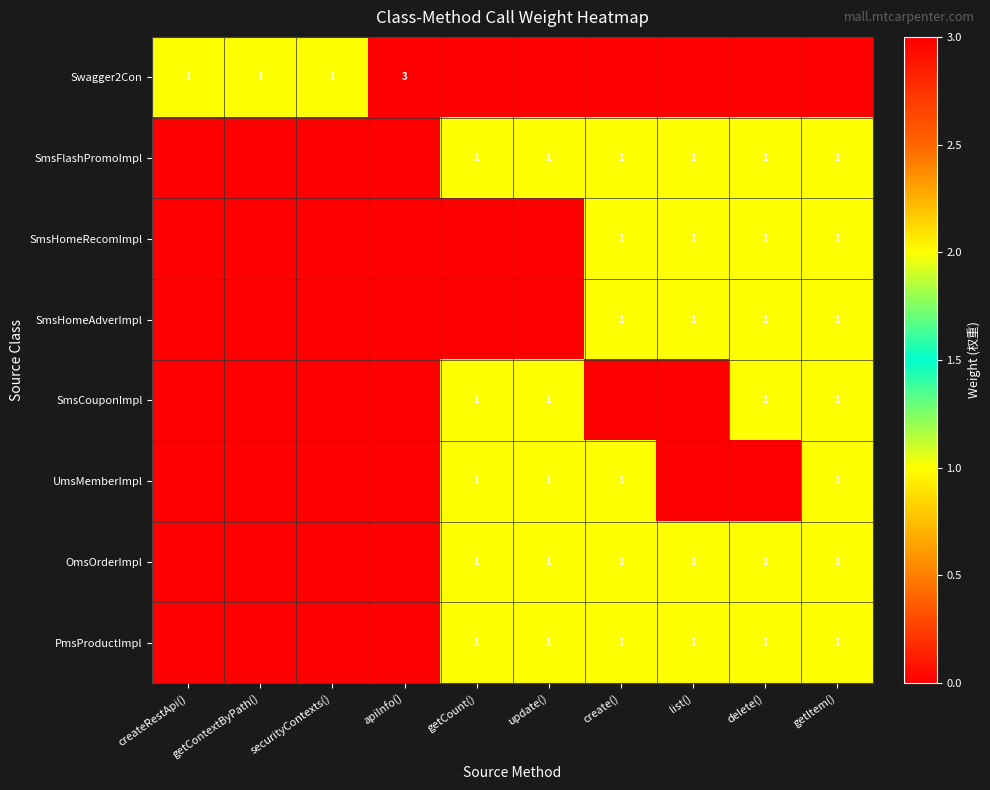

What is the total value across all series at delete()?

6